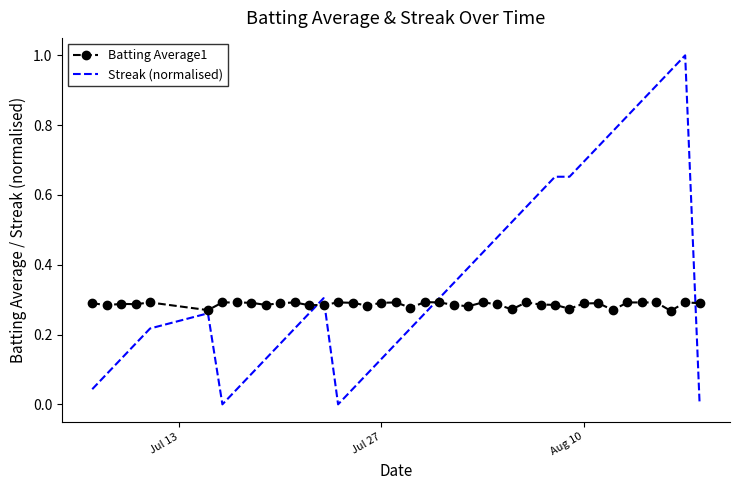

Rank the series by their maximum value, from highest to lowest.

Streak (normalised), Batting Average1